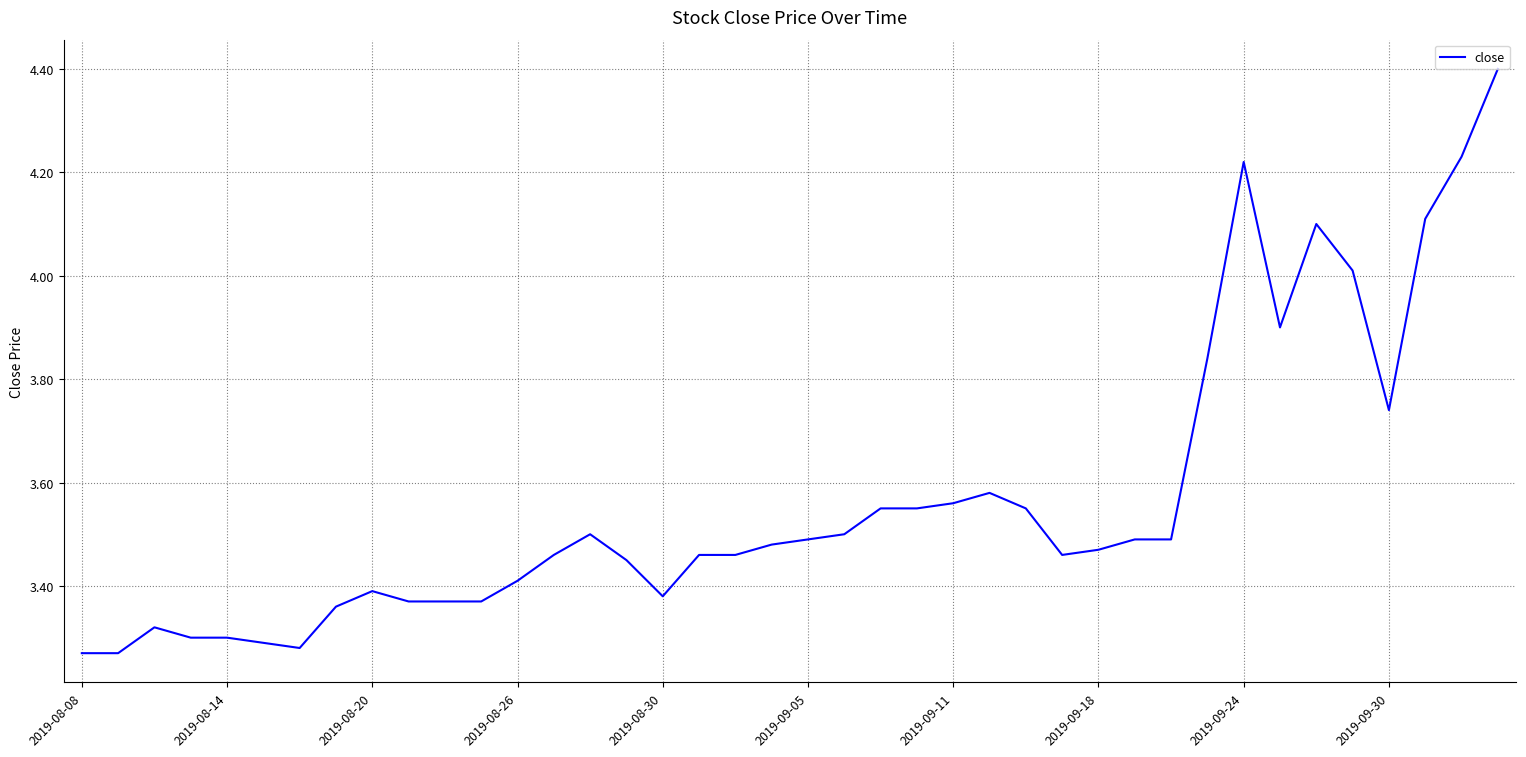

What is the greatest value displayed?

4.4